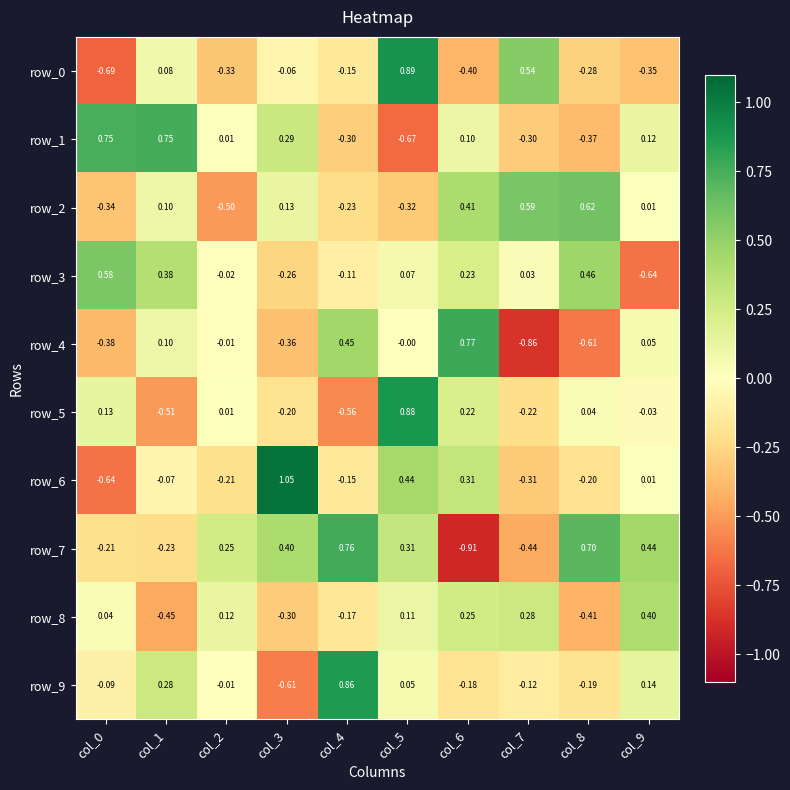

What is the average value of the row_3 series?

0.1